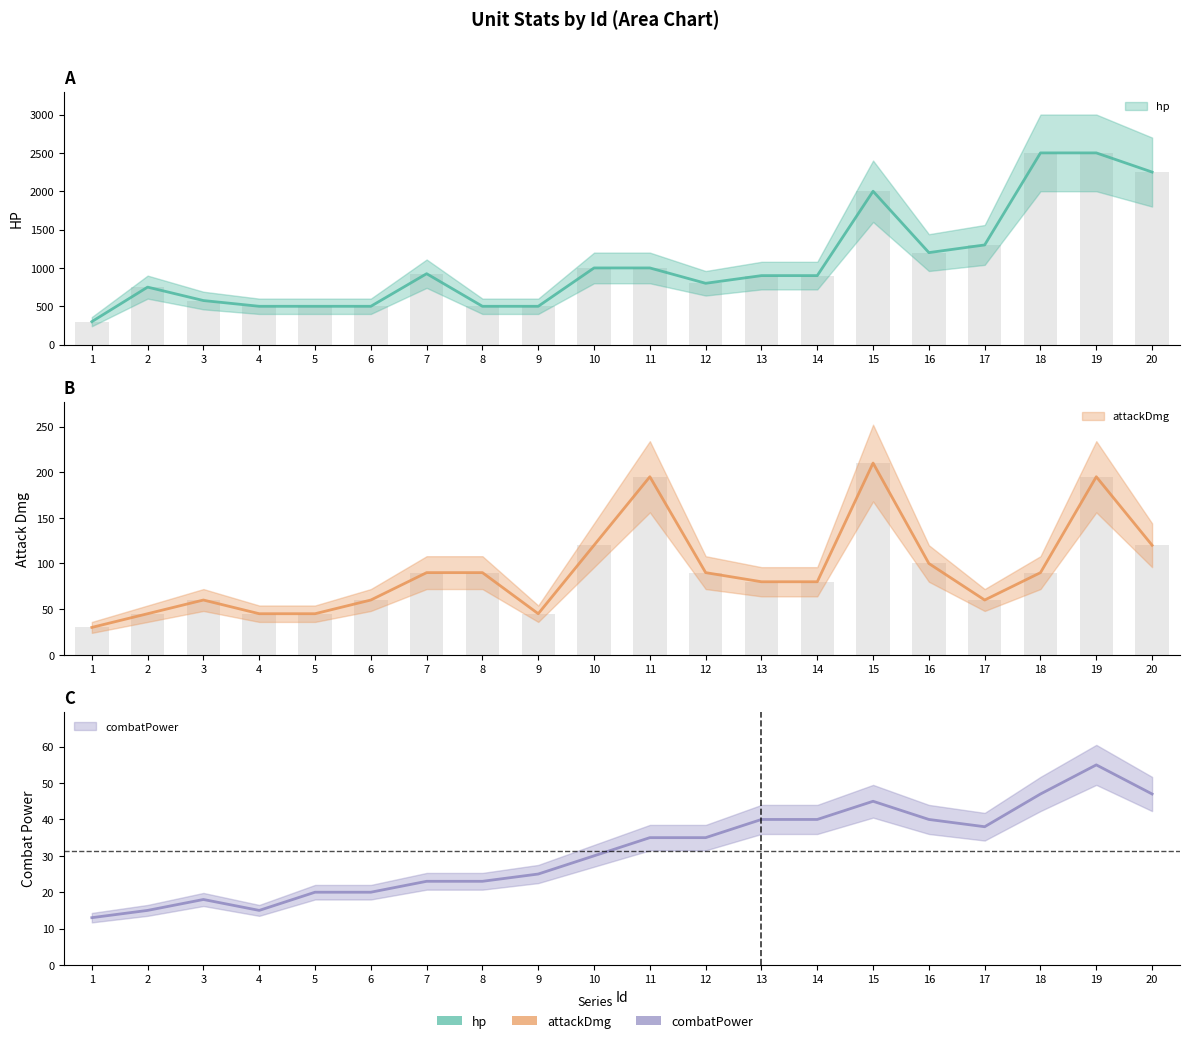

What is the average value of the combatPower series?

31